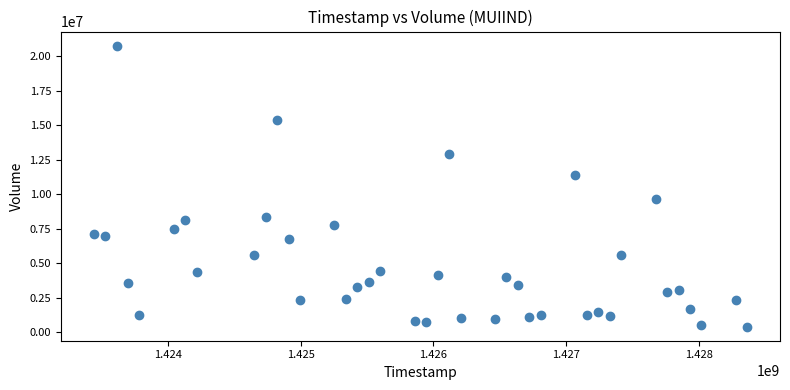

What is the range of Y values (max minus min)?

20339200